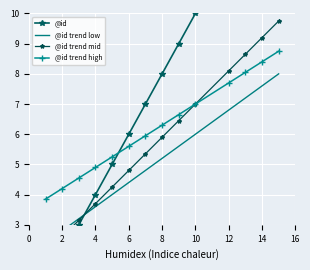

Count the number of categories in the chart.

14